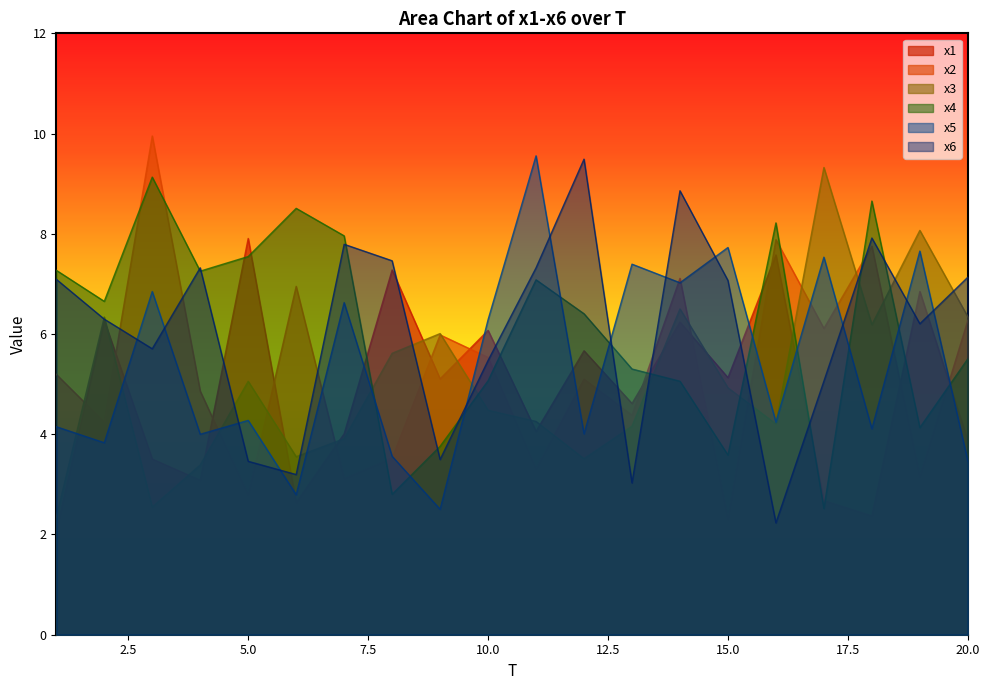

Is it true that x4 equals 6.7 at 2?

True